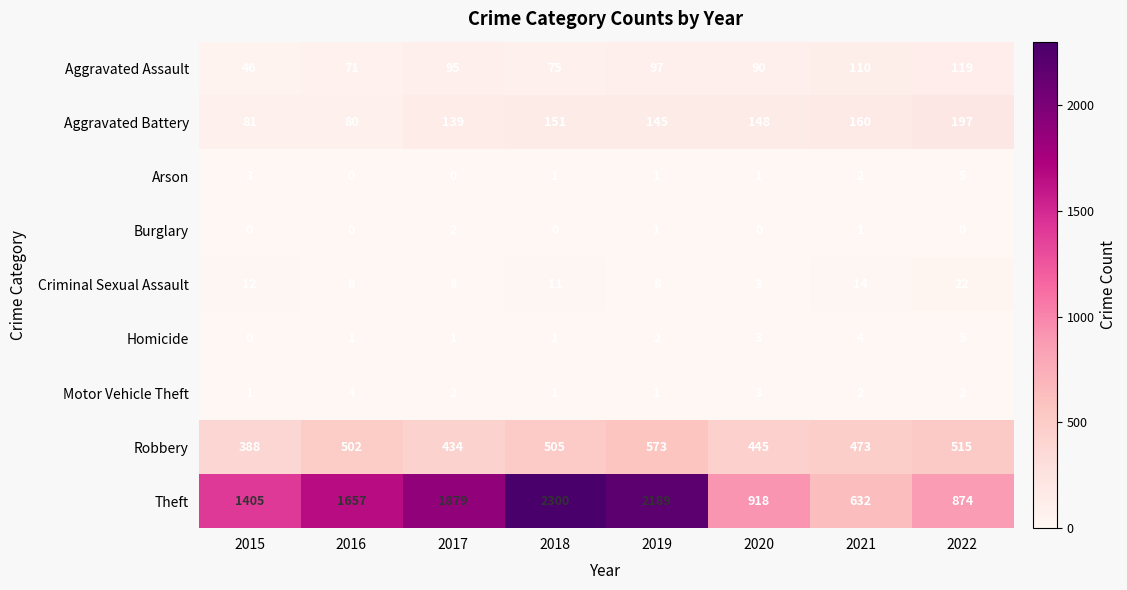

List the labels in order of Theft value, largest first.

2018, 2019, 2017, 2016, 2015, 2020, 2022, 2021